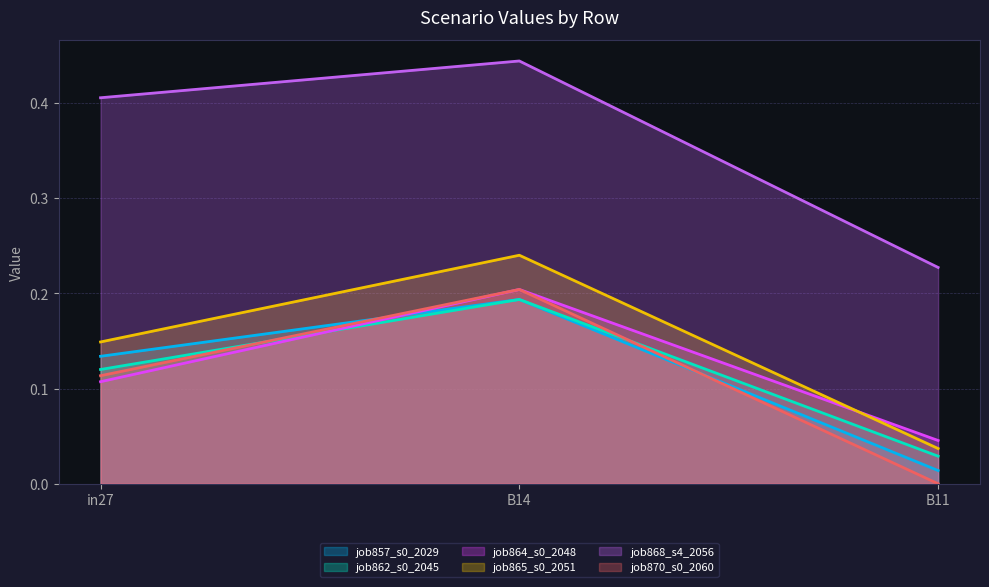

What is the total value across all series at B14?

1.5